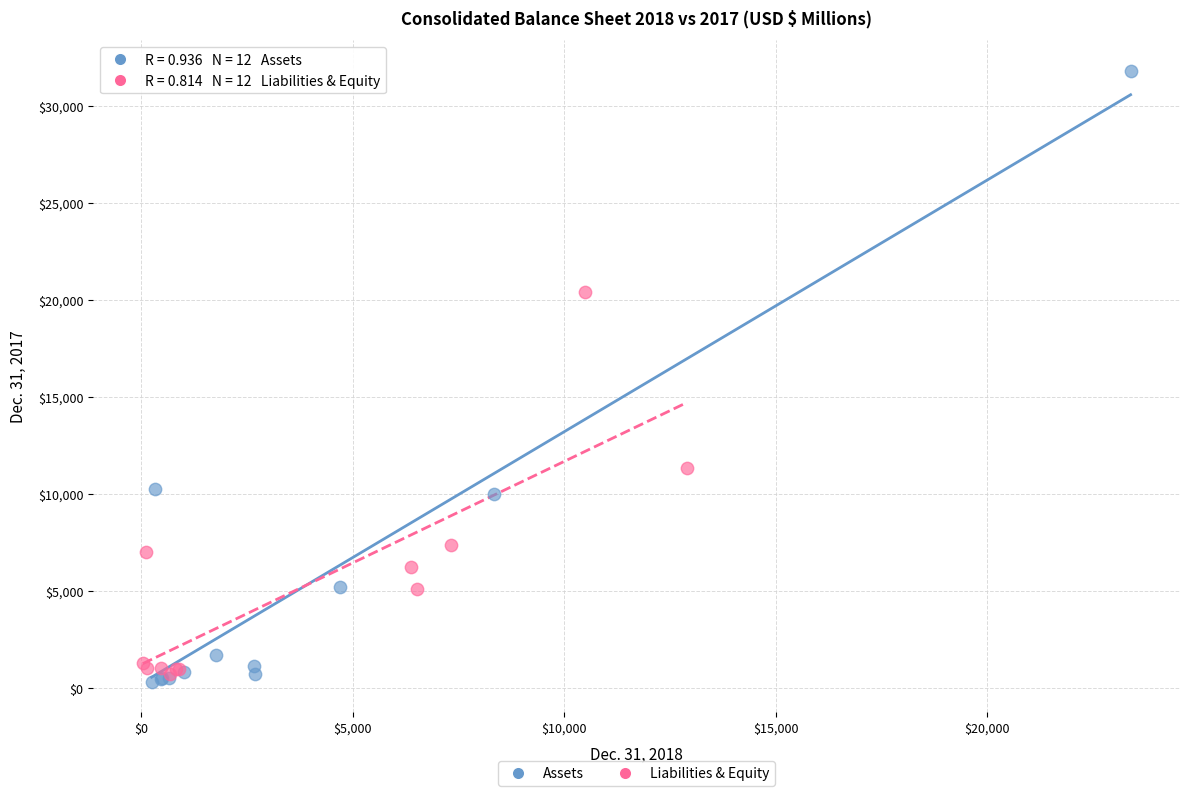

Which series has the widest spread of Y values?

Assets